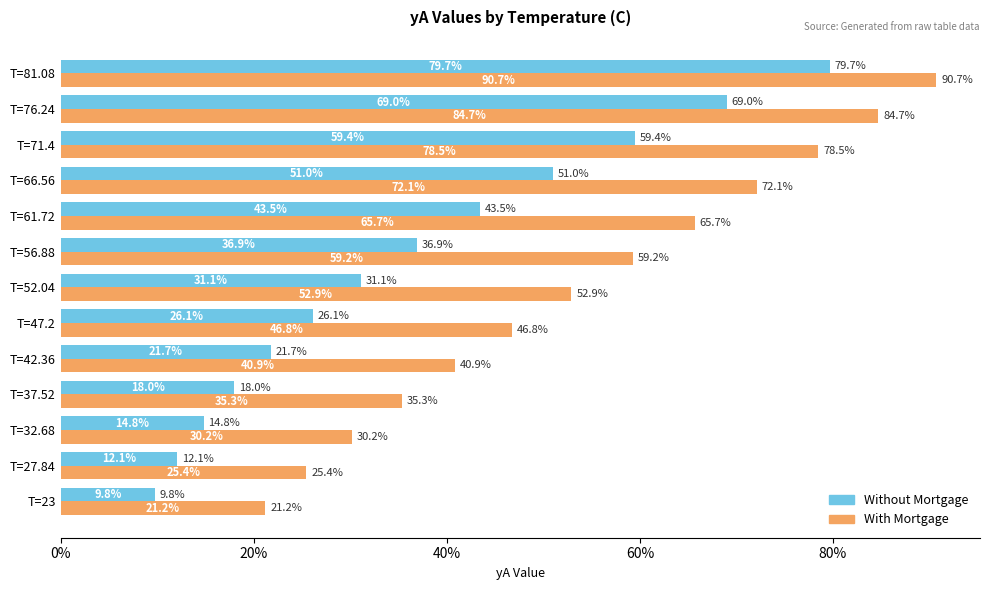

What are all the series names shown in the legend?

Without Mortgage, With Mortgage